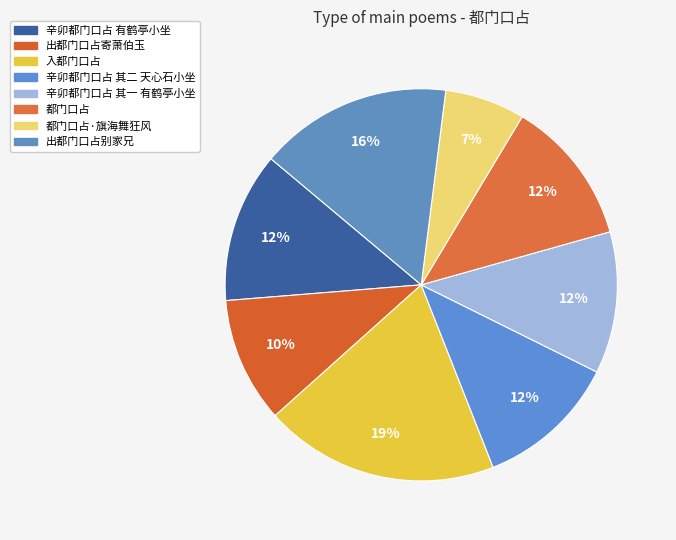

Is it true that 都门口占·旗海舞狂风 is 18% of the pie?

False